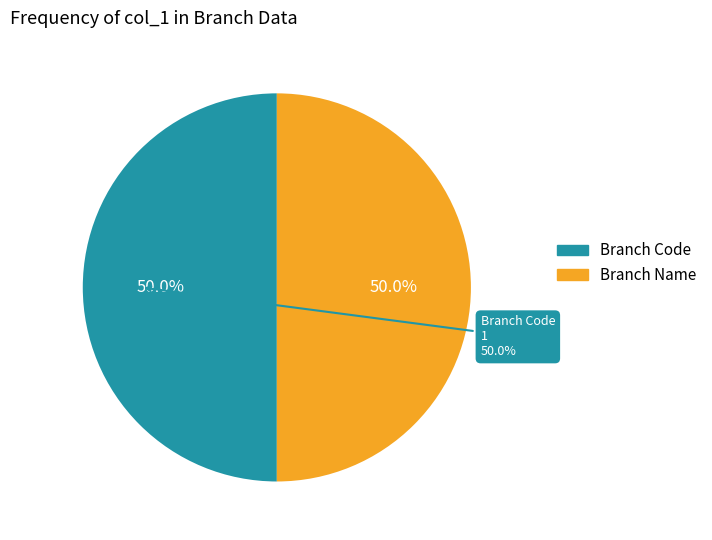

Is there a majority slice in this chart?

No